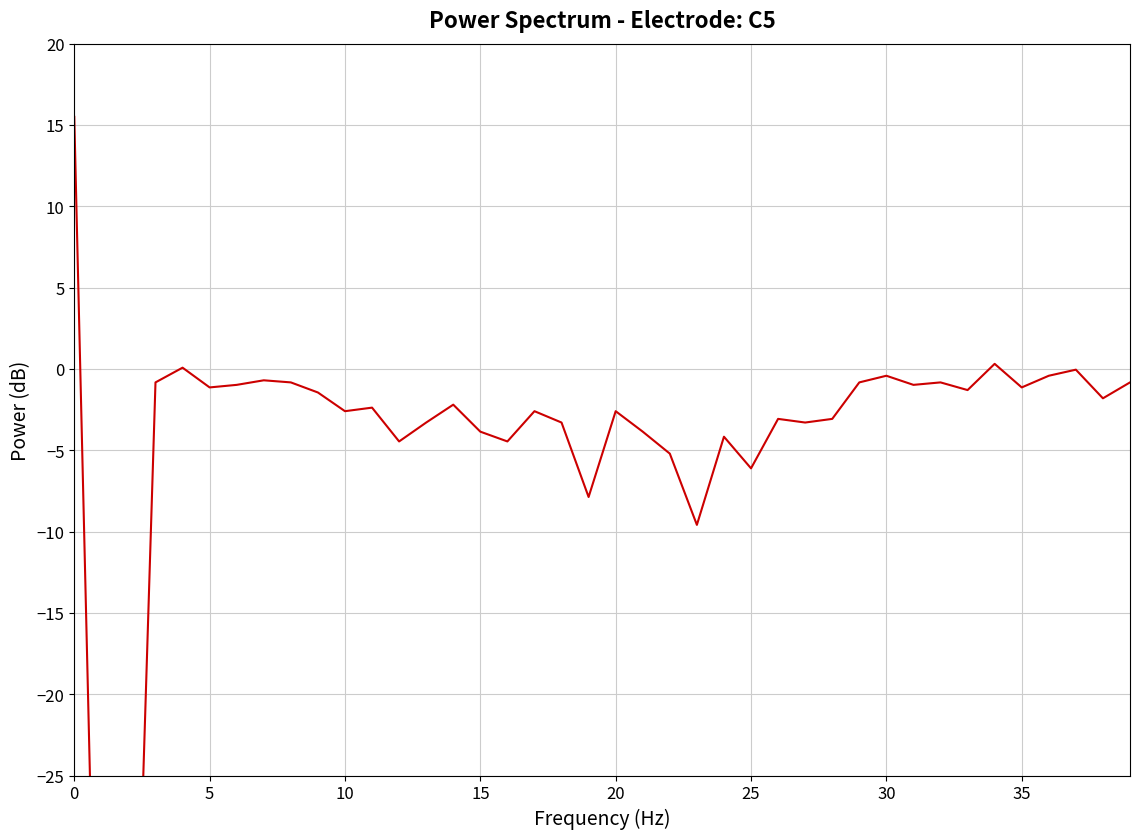

What is the sum of all values?

-185.5